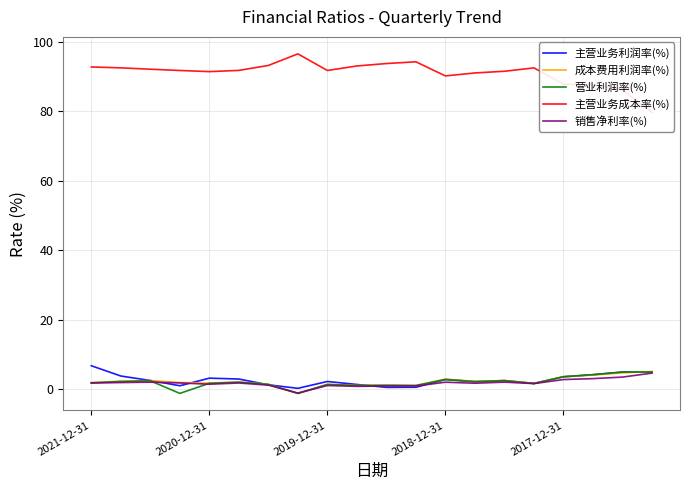

How many distinct data groups are displayed?

5